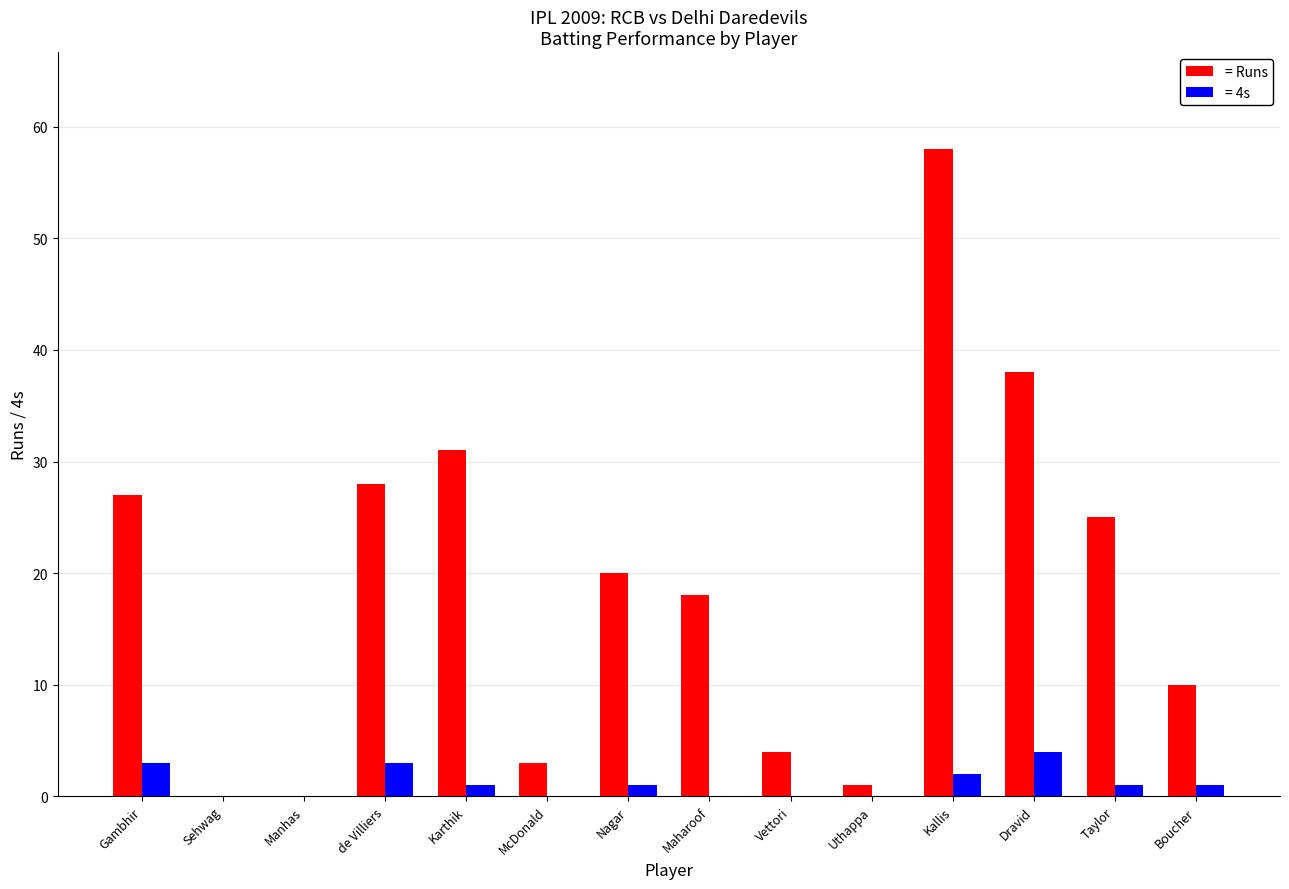

Count the number of data series in this chart.

2